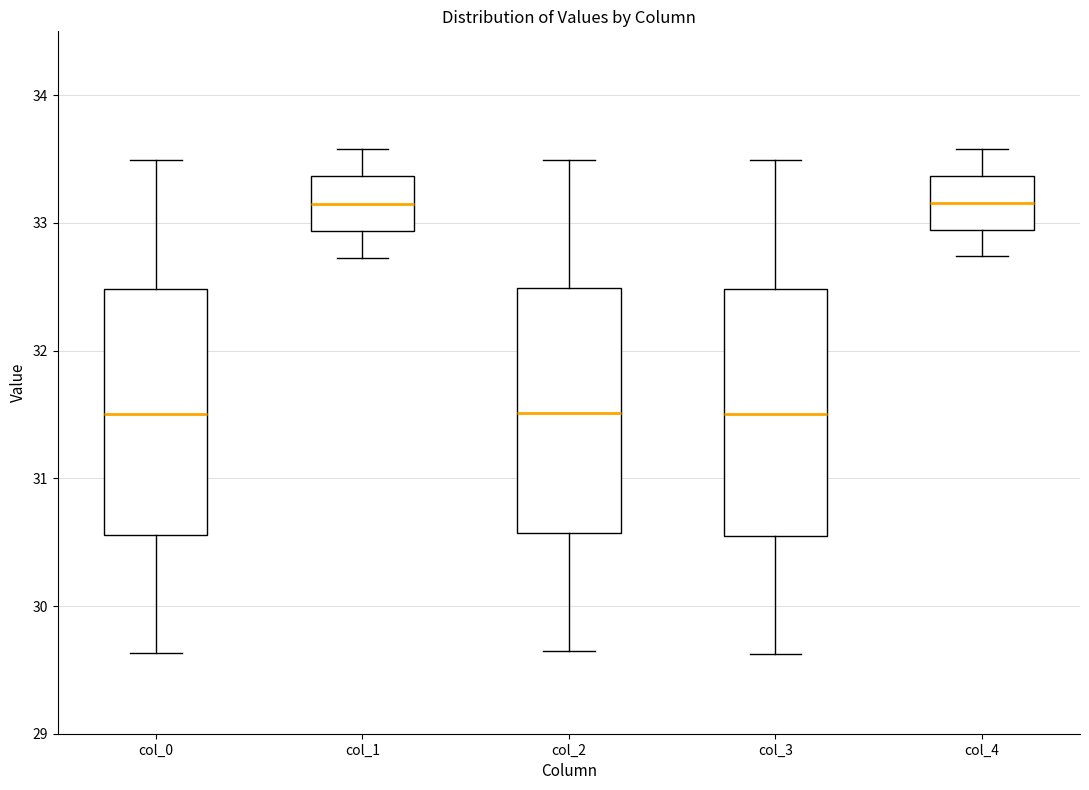

Where does the upper whisker of the box for col_0 end on the y-axis? The values are not printed on the chart, so give them approximately, as read against the axis.

33.5